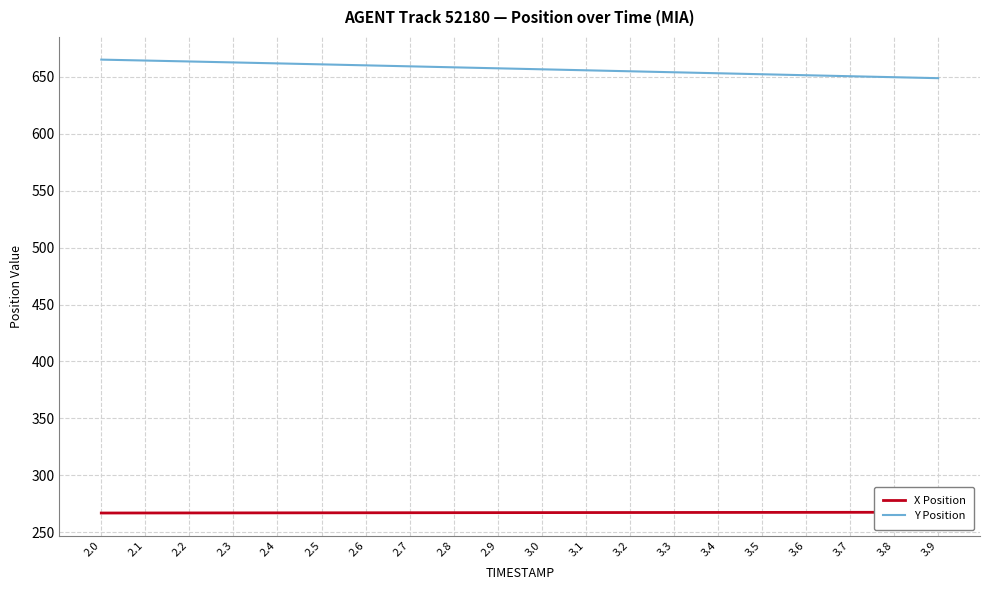

Reading left to right, extract all data points from this chart.

X Position: 2.0=267.0	2.1=267.0	2.2=267.1	2.3=267.1	2.4=267.1	2.5=267.2	2.6=267.2	2.7=267.3	2.8=267.3	2.9=267.3	3.0=267.4	3.1=267.4	3.2=267.4	3.3=267.5	3.4=267.5	3.5=267.5	3.6=267.6	3.7=267.6	3.8=267.7	3.9=267.7
Y Position: 2.0=664.9	2.1=664.1	2.2=663.3	2.3=662.5	2.4=661.6	2.5=660.8	2.6=659.9	2.7=659.0	2.8=658.2	2.9=657.3	3.0=656.4	3.1=655.6	3.2=654.7	3.3=653.8	3.4=653.0	3.5=652.1	3.6=651.2	3.7=650.4	3.8=649.5	3.9=648.6